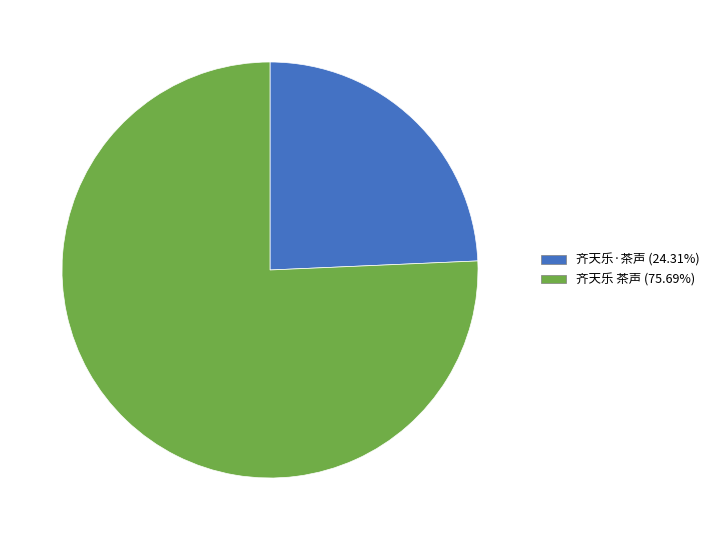

Count the number of slices in the pie.

2